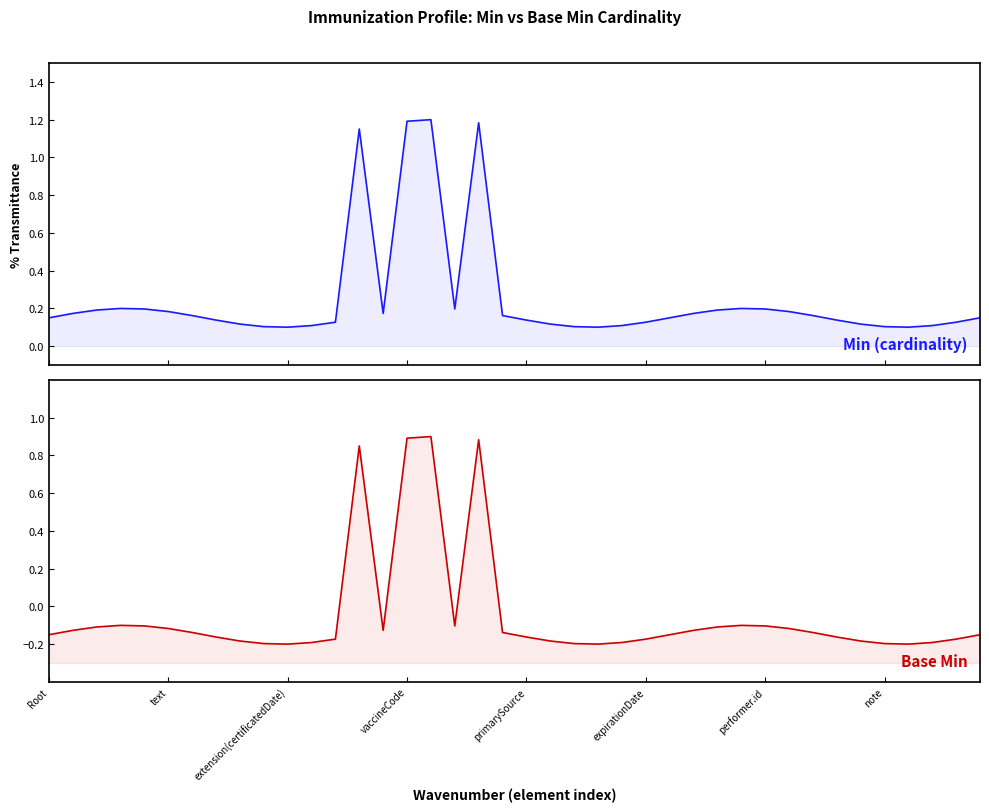

What is the minimum value for Base Min?

-0.2